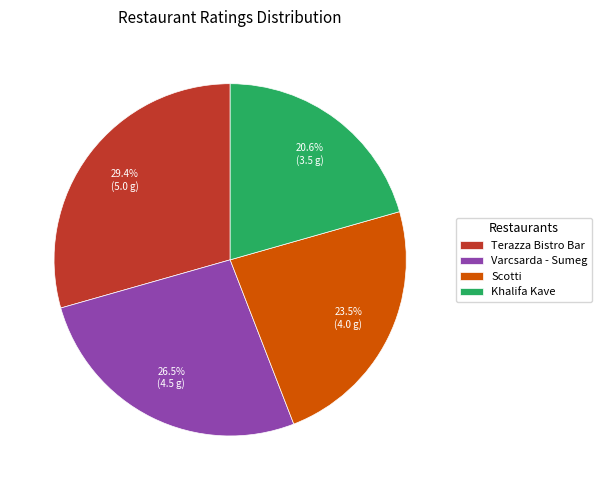

Does Khalifa Kave account for over 50% of the chart?

No